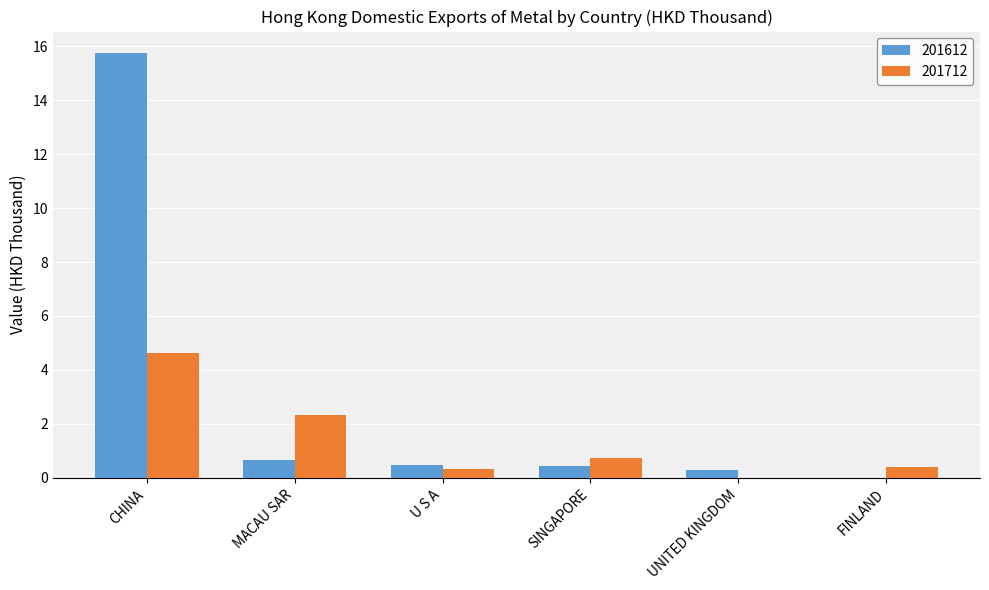

True or false: 201612 has a value of 0.0 at FINLAND.

True